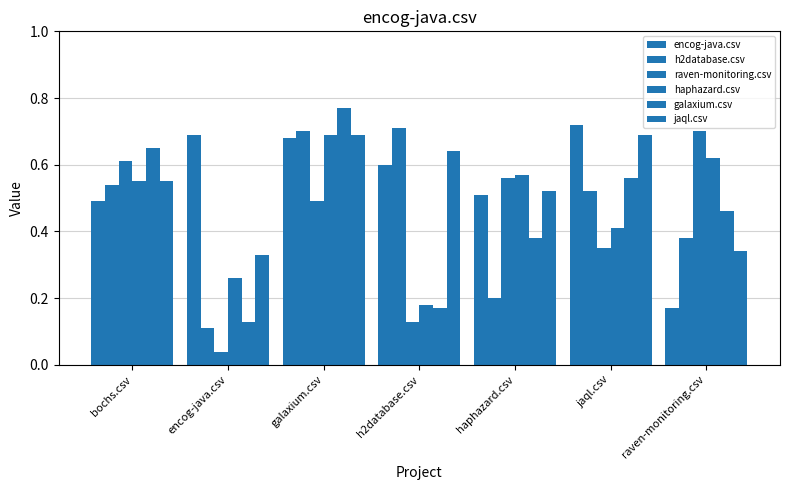

Between bochs.csv and jaql.csv, which series saw the biggest shift?

raven-monitoring.csv